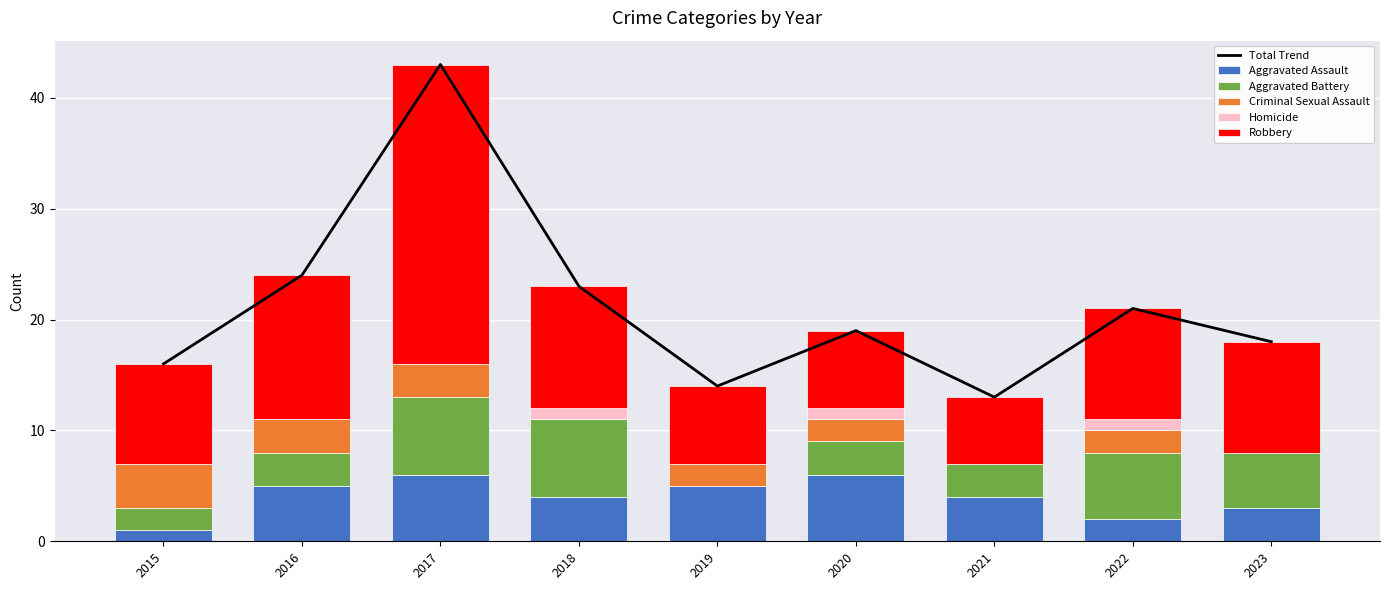

What is the sum of all Homicide values?

3